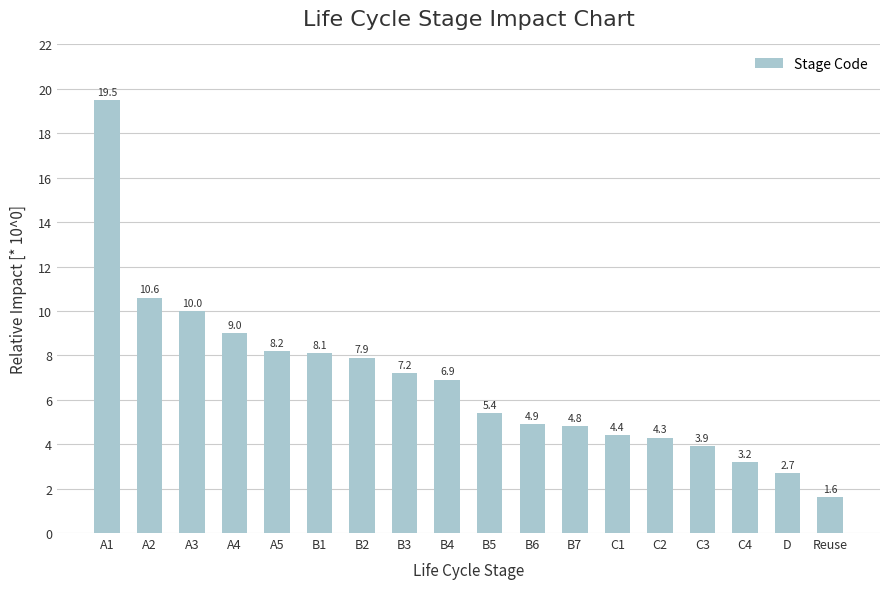

Between B3 and Reuse, which is larger?

B3